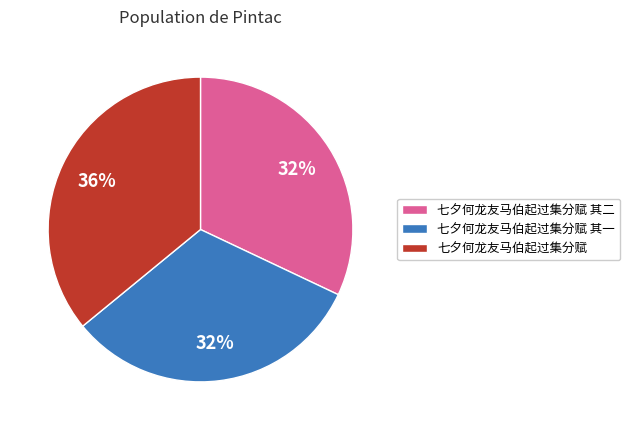

Is it true that 七夕何龙友马伯起过集分赋 其二 is 32% of the pie?

True